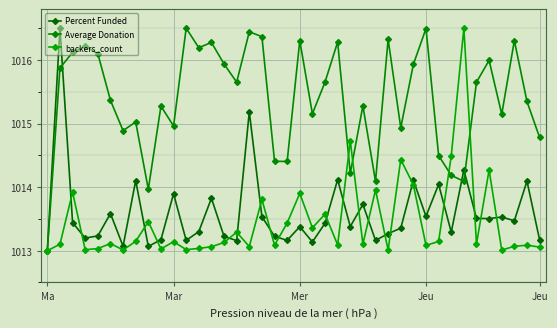

How many data points in Average Donation are above 1015?

27